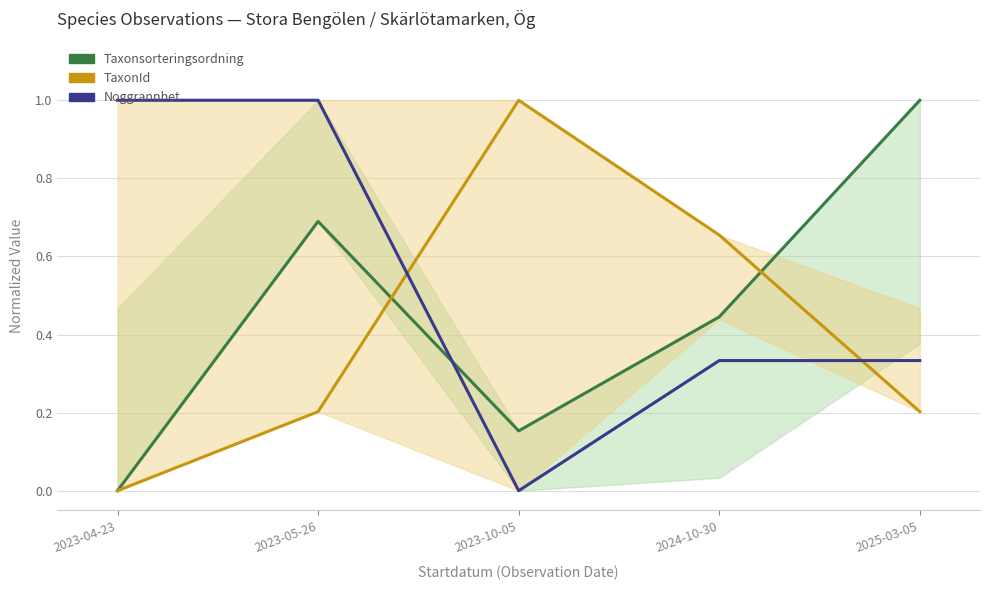

Is it true that TaxonId equals 0.2 at 2025-03-05?

True